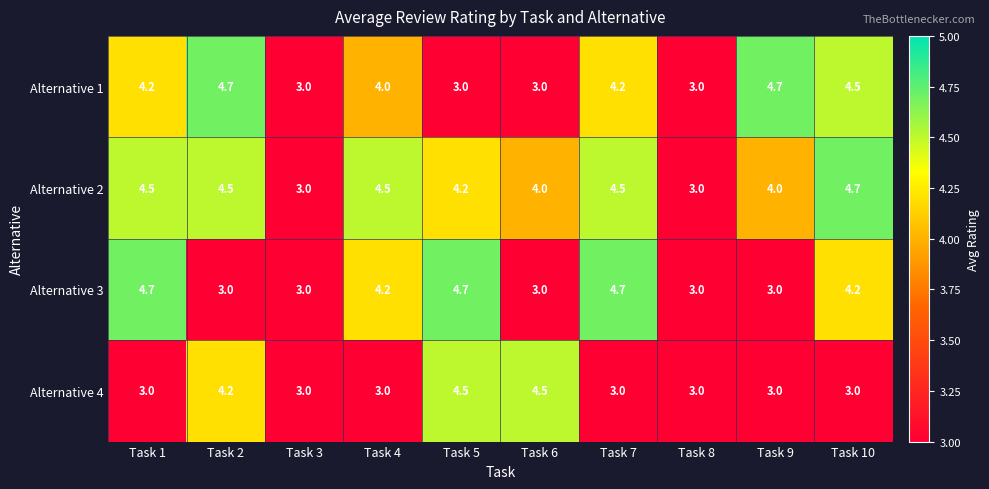

What is the sum of the Alternative 3 values at Task 6 and Task 9?

6.0